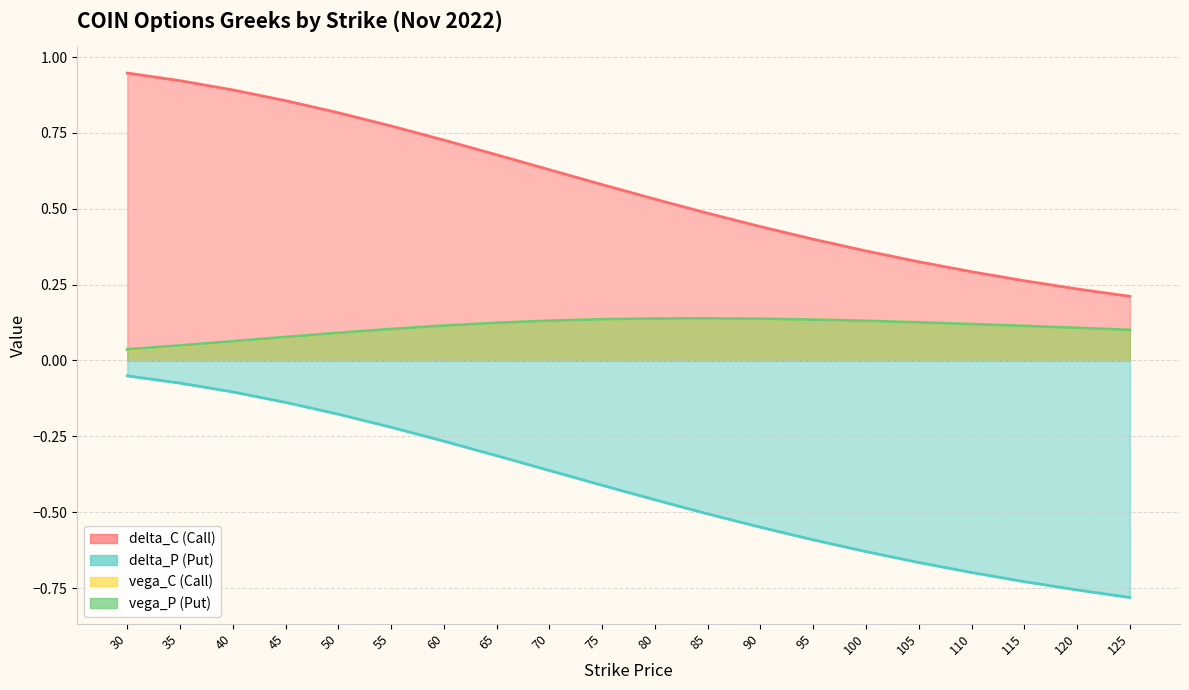

Rank the series at 40 from lowest to highest value.

delta_P, vega_C, vega_P, delta_C